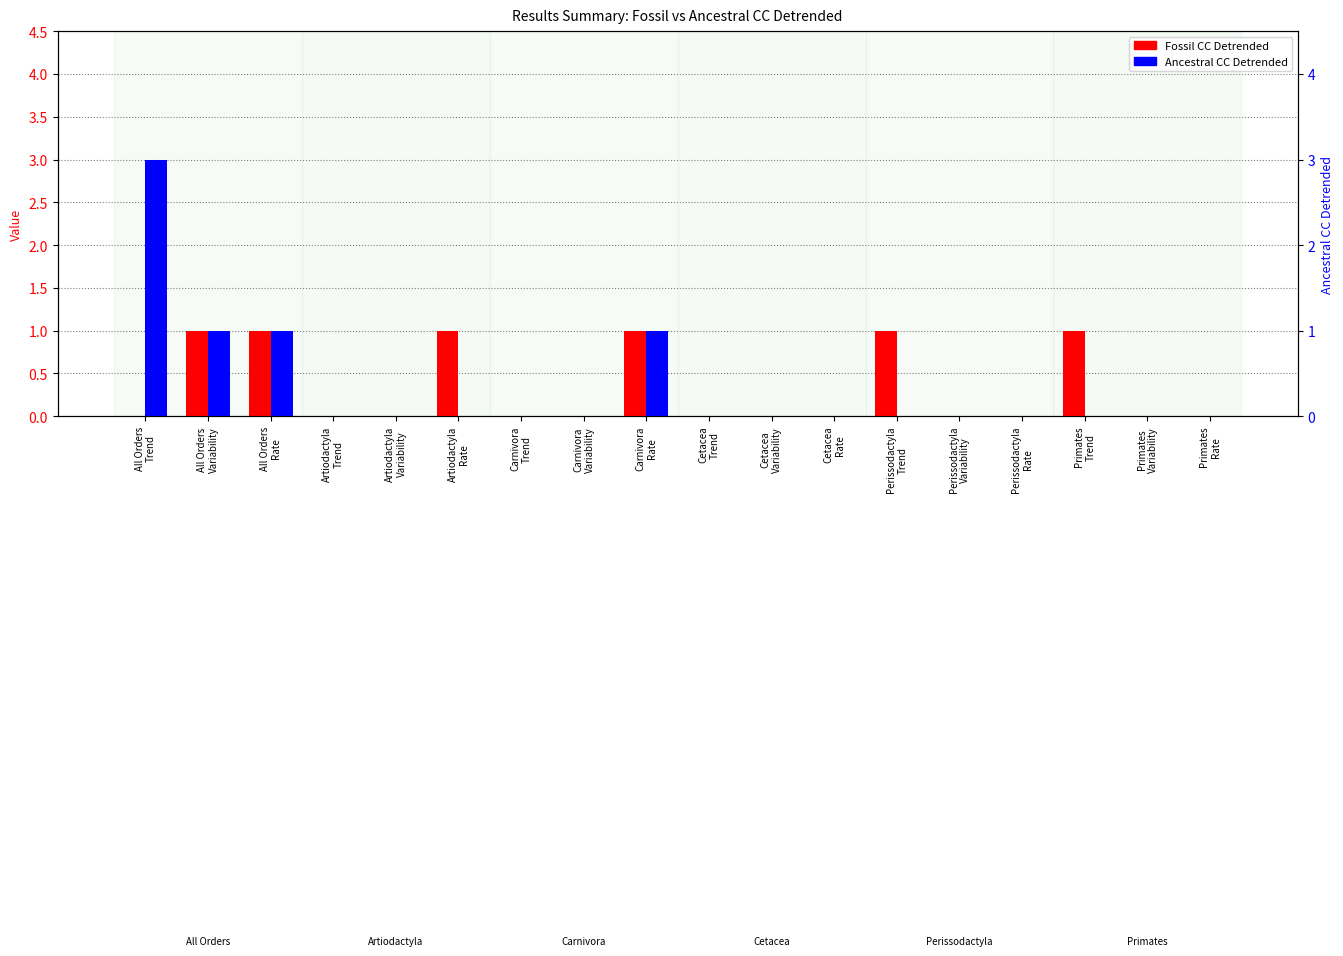

What is the difference between the second highest and second lowest values in the Ancestral CC Detrended series?

1